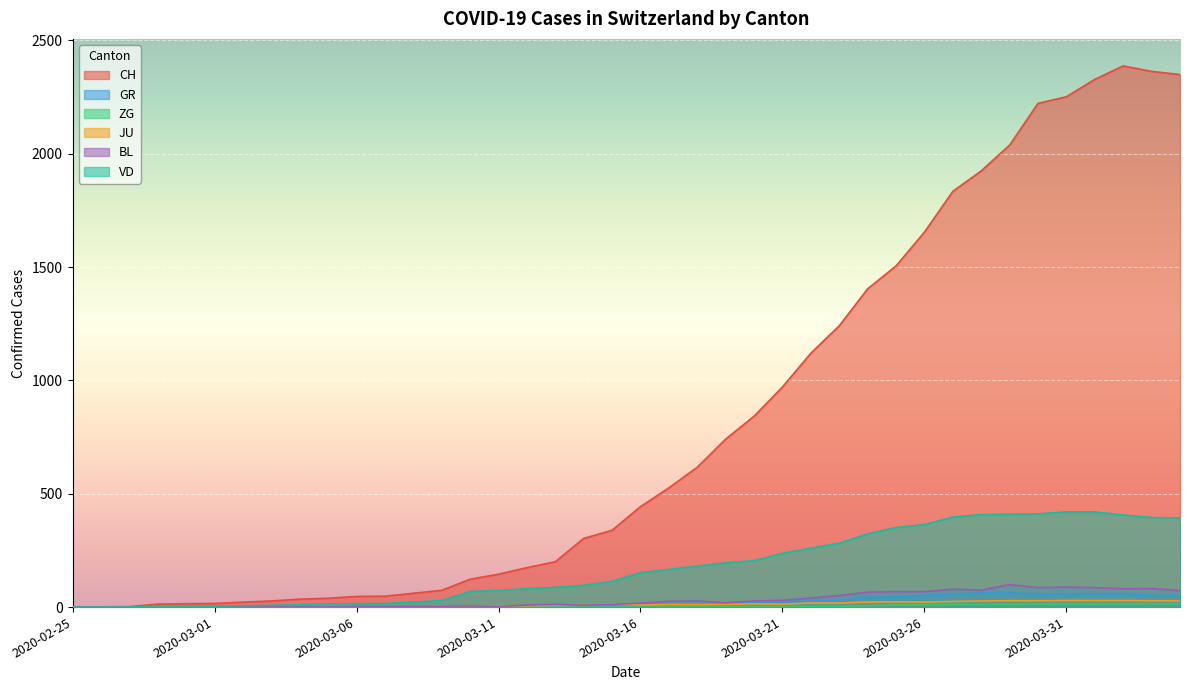

Between 2020-03-28 and 2020-03-29, which series saw the biggest shift?

CH